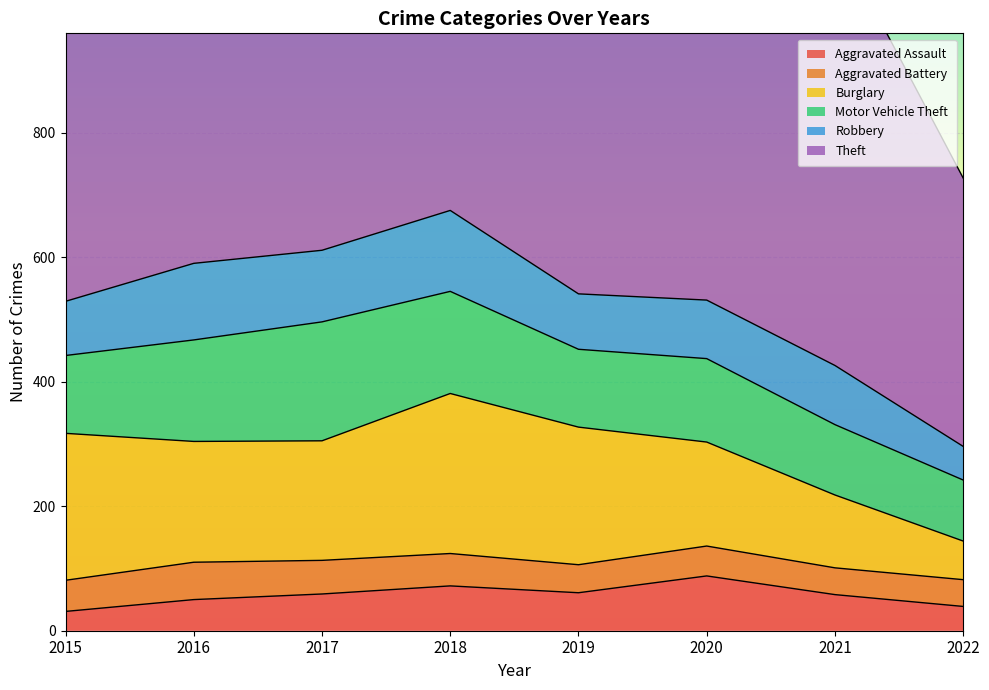

True or false: Motor Vehicle Theft has a value of 54 at 2021.

False